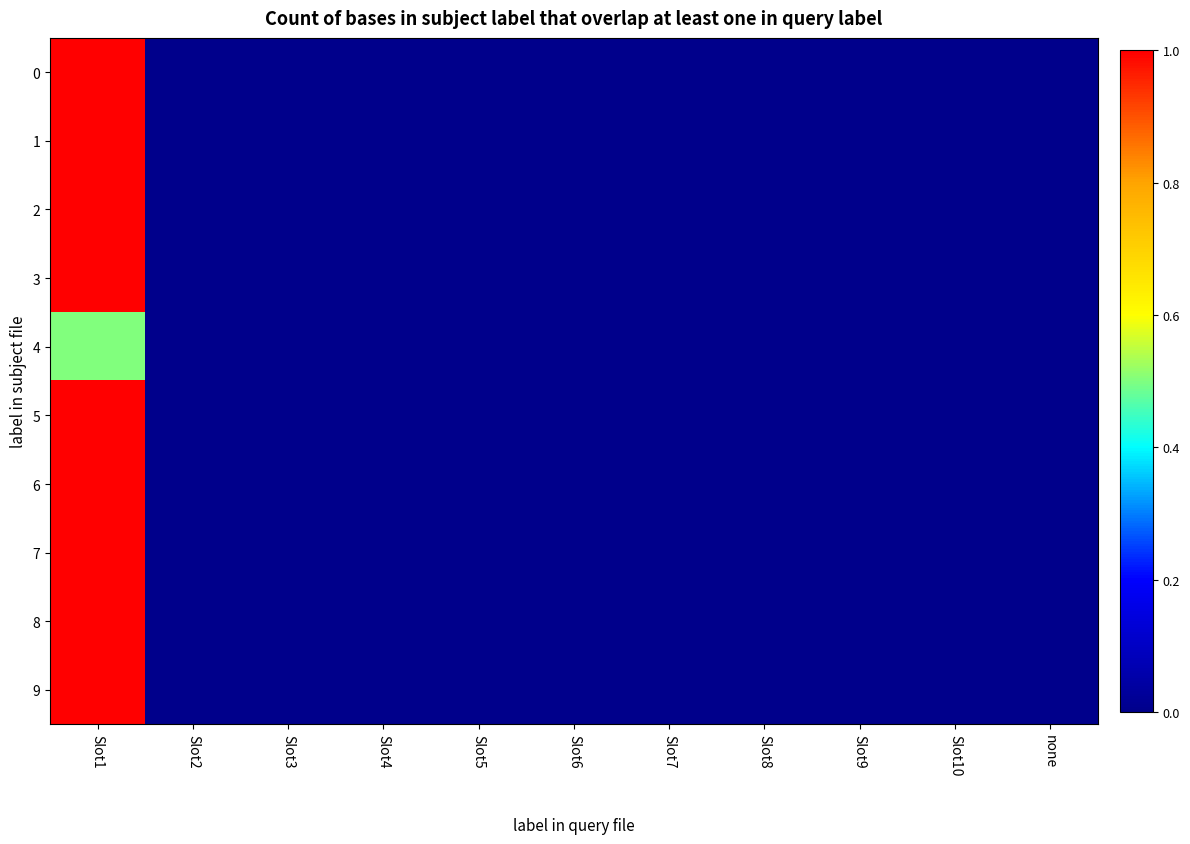

Reading left to right, list all the values displayed in this chart.

0: Slot1=1.0	Slot2=0.0	Slot3=0.0	Slot4=0.0	Slot5=0.0	Slot6=0.0	Slot7=0.0	Slot8=0.0	Slot9=0.0	Slot10=0.0	none=0.0
1: Slot1=1.0	Slot2=0.0	Slot3=0.0	Slot4=0.0	Slot5=0.0	Slot6=0.0	Slot7=0.0	Slot8=0.0	Slot9=0.0	Slot10=0.0	none=0.0
2: Slot1=1.0	Slot2=0.0	Slot3=0.0	Slot4=0.0	Slot5=0.0	Slot6=0.0	Slot7=0.0	Slot8=0.0	Slot9=0.0	Slot10=0.0	none=0.0
3: Slot1=1.0	Slot2=0.0	Slot3=0.0	Slot4=0.0	Slot5=0.0	Slot6=0.0	Slot7=0.0	Slot8=0.0	Slot9=0.0	Slot10=0.0	none=0.0
4: Slot1=0.5	Slot2=0.0	Slot3=0.0	Slot4=0.0	Slot5=0.0	Slot6=0.0	Slot7=0.0	Slot8=0.0	Slot9=0.0	Slot10=0.0	none=0.0
5: Slot1=1.0	Slot2=0.0	Slot3=0.0	Slot4=0.0	Slot5=0.0	Slot6=0.0	Slot7=0.0	Slot8=0.0	Slot9=0.0	Slot10=0.0	none=0.0
6: Slot1=1.0	Slot2=0.0	Slot3=0.0	Slot4=0.0	Slot5=0.0	Slot6=0.0	Slot7=0.0	Slot8=0.0	Slot9=0.0	Slot10=0.0	none=0.0
7: Slot1=1.0	Slot2=0.0	Slot3=0.0	Slot4=0.0	Slot5=0.0	Slot6=0.0	Slot7=0.0	Slot8=0.0	Slot9=0.0	Slot10=0.0	none=0.0
8: Slot1=1.0	Slot2=0.0	Slot3=0.0	Slot4=0.0	Slot5=0.0	Slot6=0.0	Slot7=0.0	Slot8=0.0	Slot9=0.0	Slot10=0.0	none=0.0
9: Slot1=1.0	Slot2=0.0	Slot3=0.0	Slot4=0.0	Slot5=0.0	Slot6=0.0	Slot7=0.0	Slot8=0.0	Slot9=0.0	Slot10=0.0	none=0.0